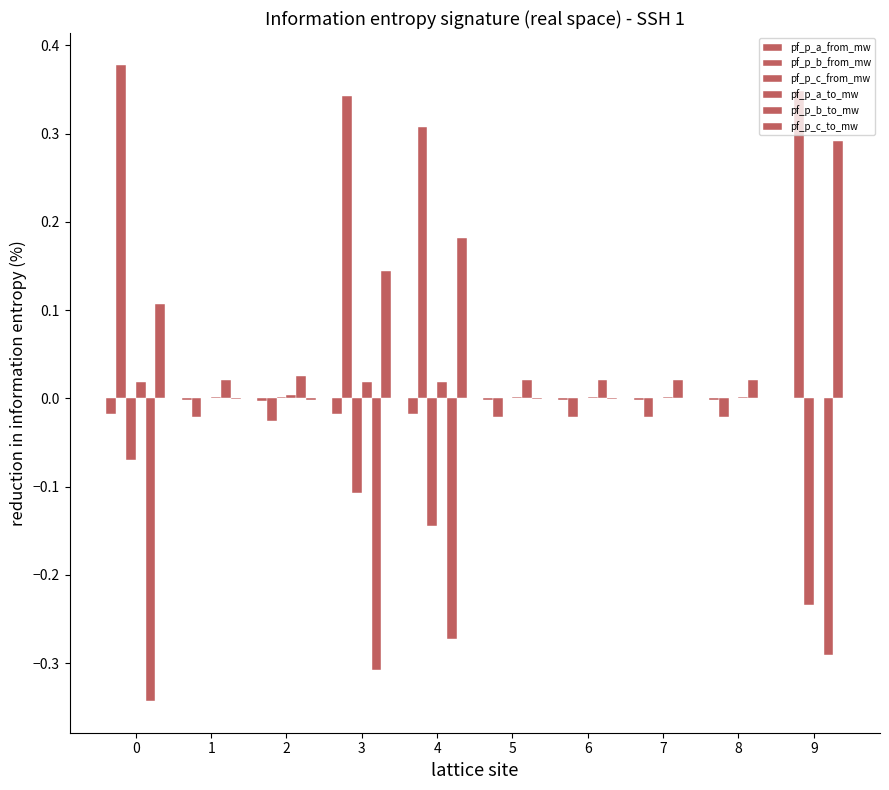

At which label is pf_p_a_from_mw closest to 0?

9